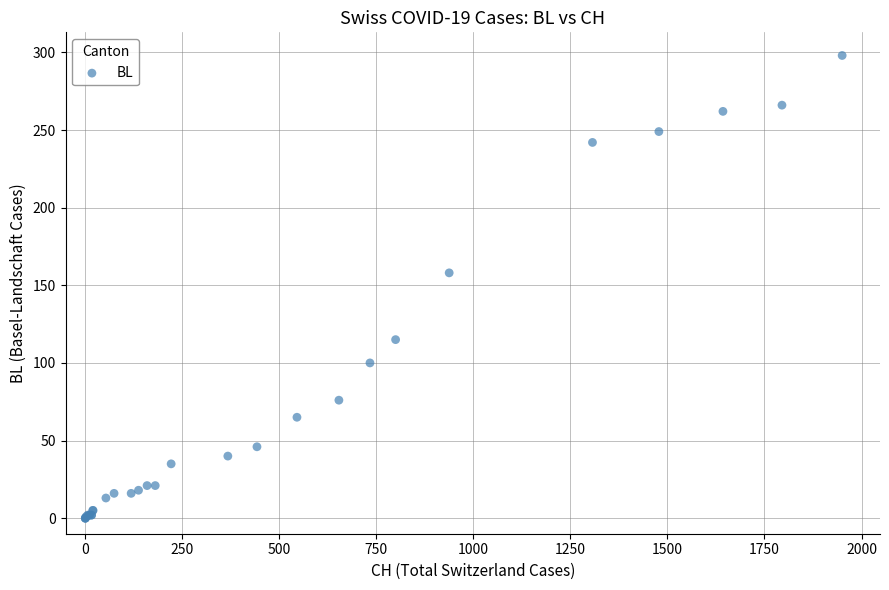

What Y value in the scatter plot is closest to 149?

158